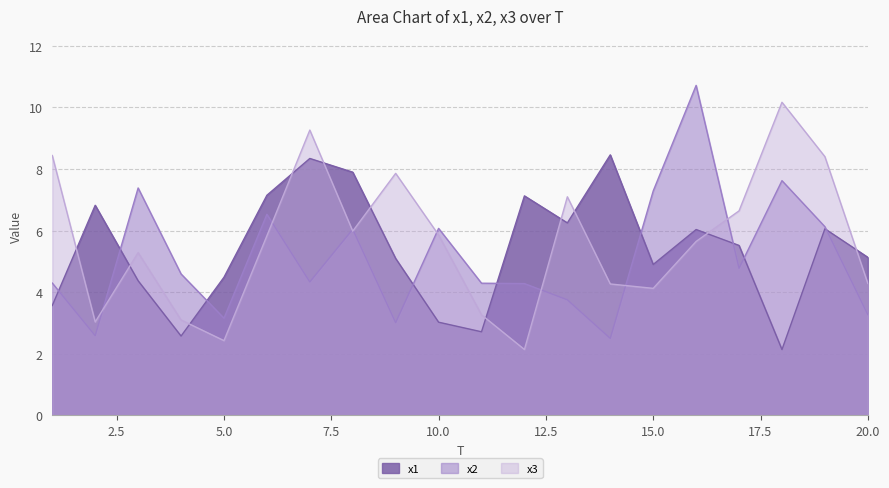

Reading left to right, what are all the values shown in this chart?

x1: 3.6	6.8	4.4	2.6	4.5	7.1	8.3	7.9	5.1	3.0	2.7	7.1	6.2	8.5	4.9	6.0	5.5	2.1	6.1	5.1
x2: 4.3	2.6	7.4	4.6	3.2	6.5	4.3	6.0	3.0	6.1	4.3	4.3	3.7	2.5	7.3	10.7	4.8	7.6	6.1	3.3
x3: 8.4	3.0	5.3	3.1	2.4	5.8	9.3	6.0	7.9	5.9	3.3	2.1	7.1	4.3	4.1	5.6	6.6	10.2	8.4	4.3